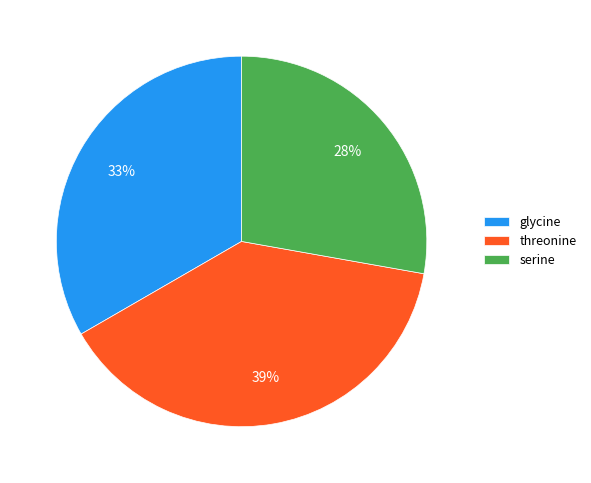

How many slices are in this pie chart?

3